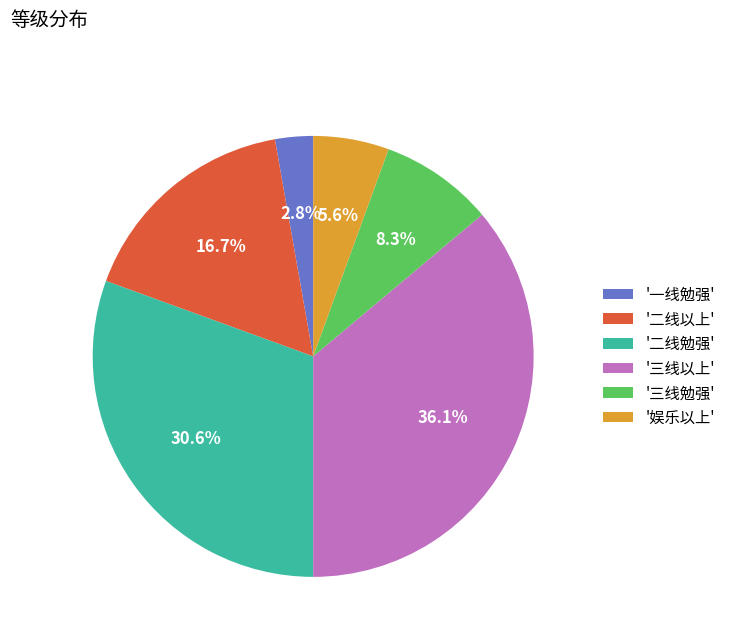

Approximately how many times larger is the value at '三线勉强' compared to '二线以上'?

0.5